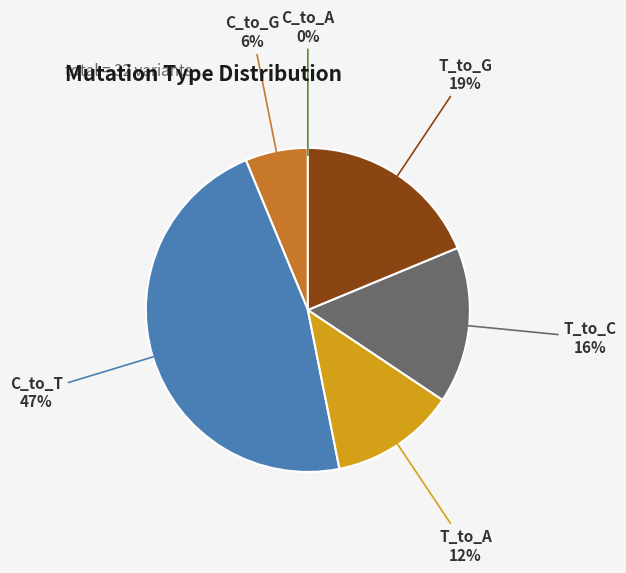

To the nearest percent, what is the average slice percentage?

17%